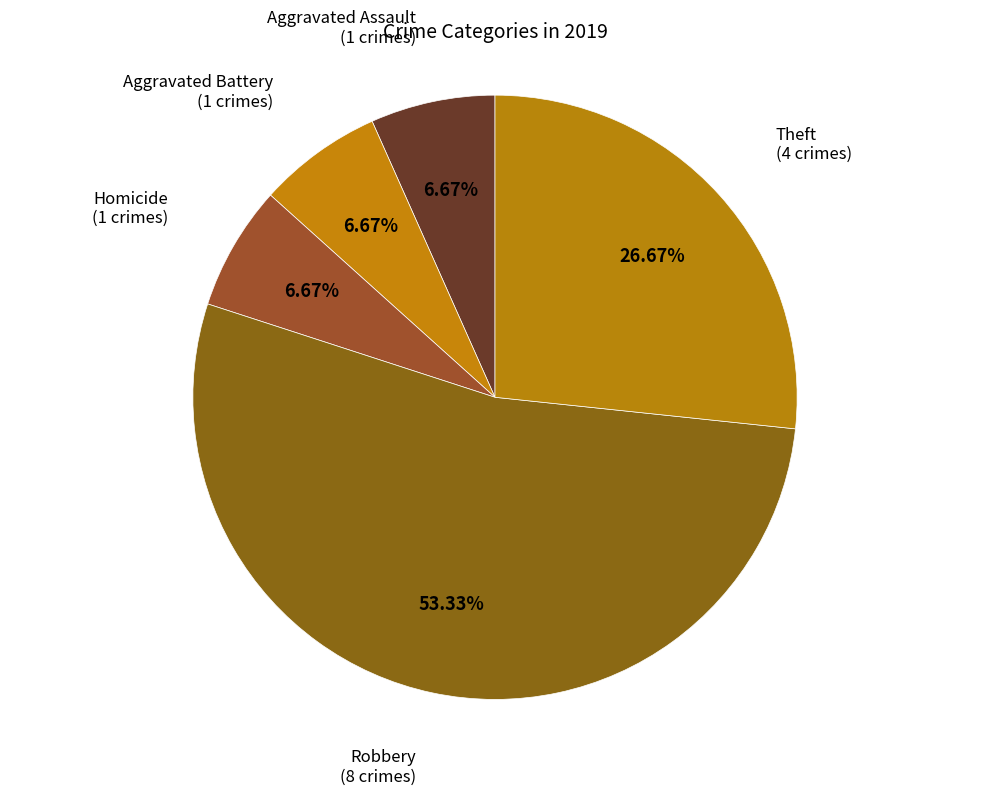

To the nearest percent, what percentage of the pie is Homicide?

7%